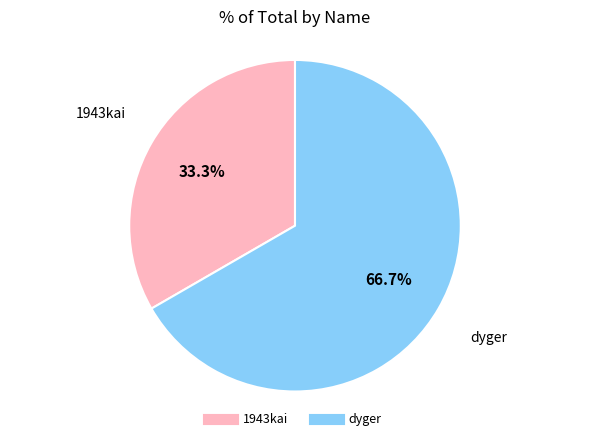

Is there any slice that represents more than half of the pie?

Yes